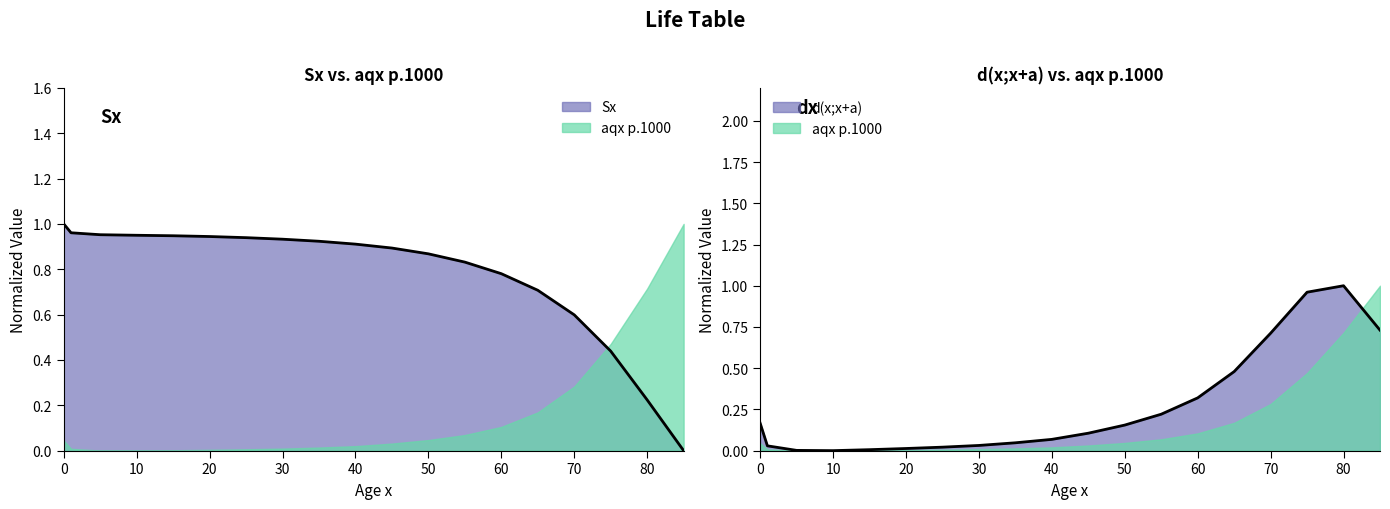

What is the sum of the d(x;x+a) values at 30 and 25?

0.1